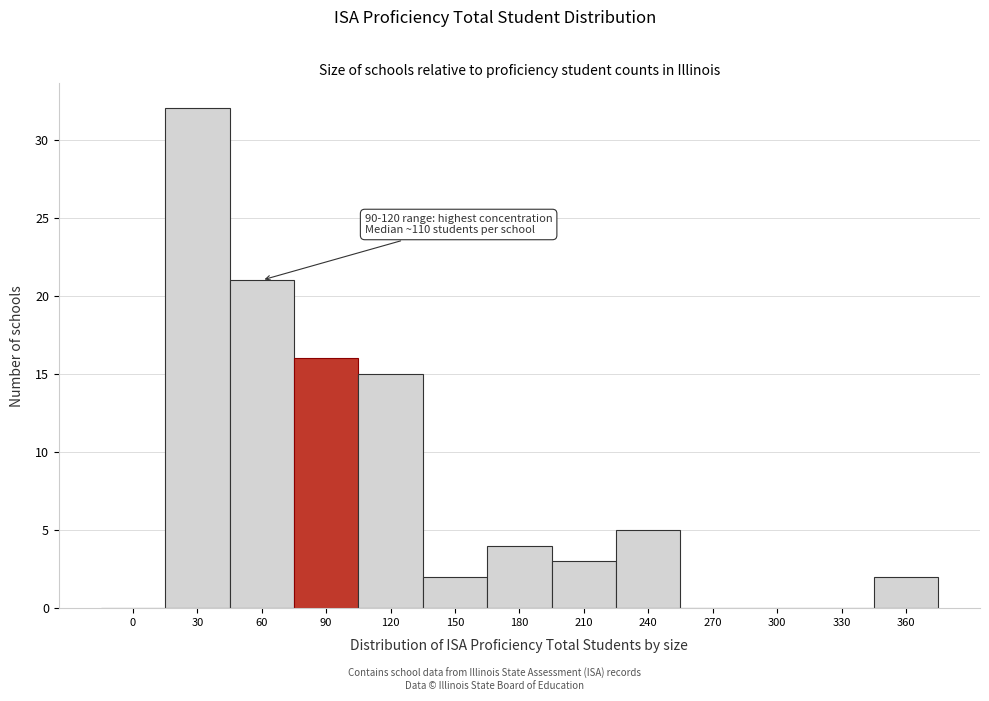

Reading left to right, transcribe all the data shown in this chart.

0=0	30=32	60=21	90=16	120=15	150=2	180=4	210=3	240=5	270=0	300=0	330=0	360=2